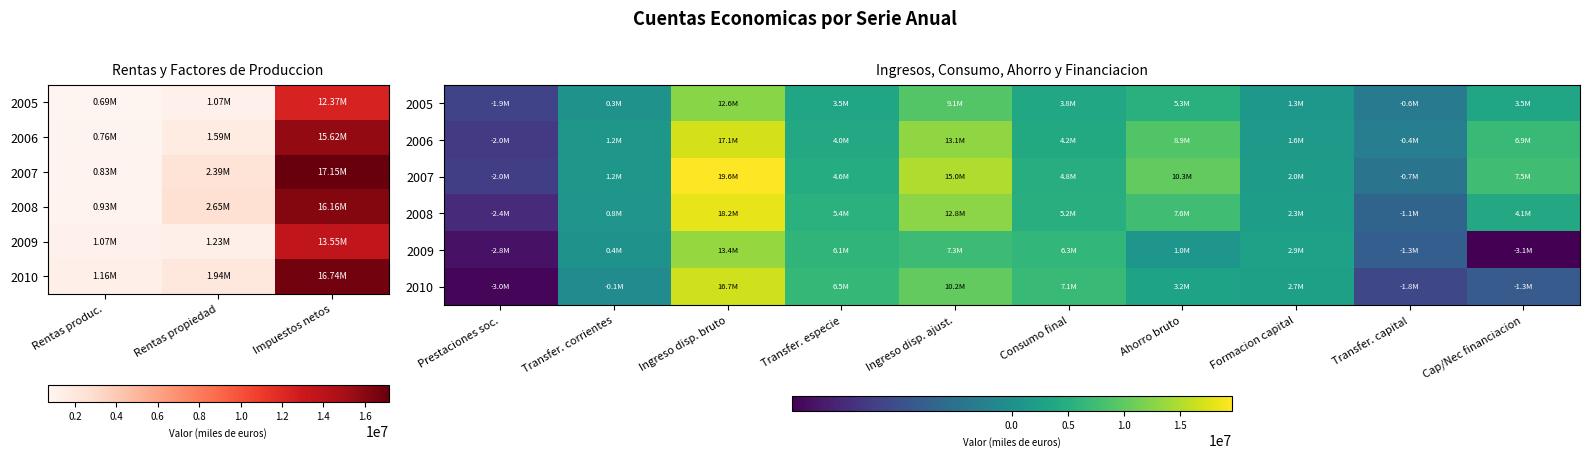

Is it true that 2009 equals -3105033 at Cap/Nec financiacion?

True